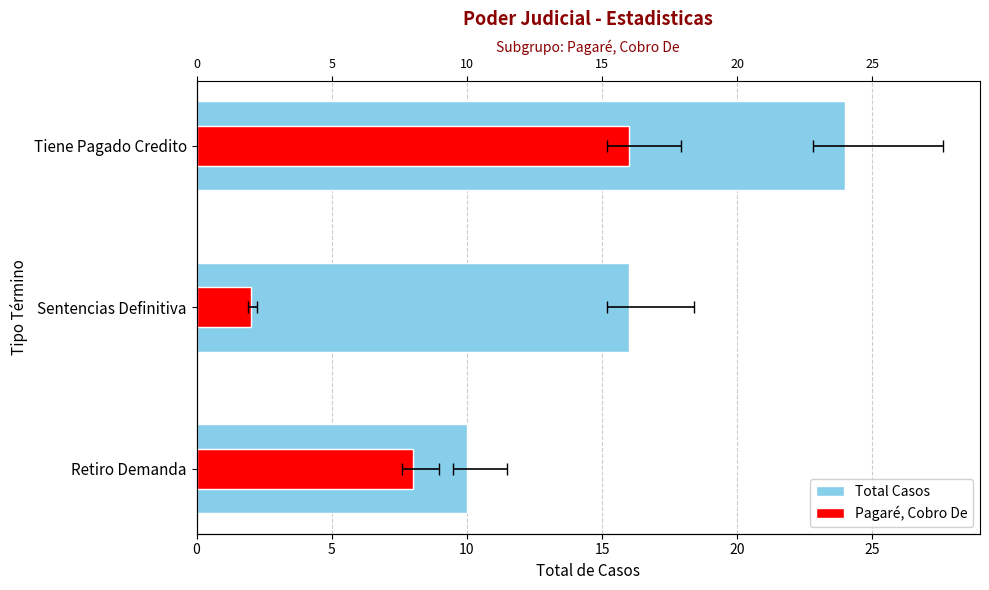

What is the smallest value displayed?

2